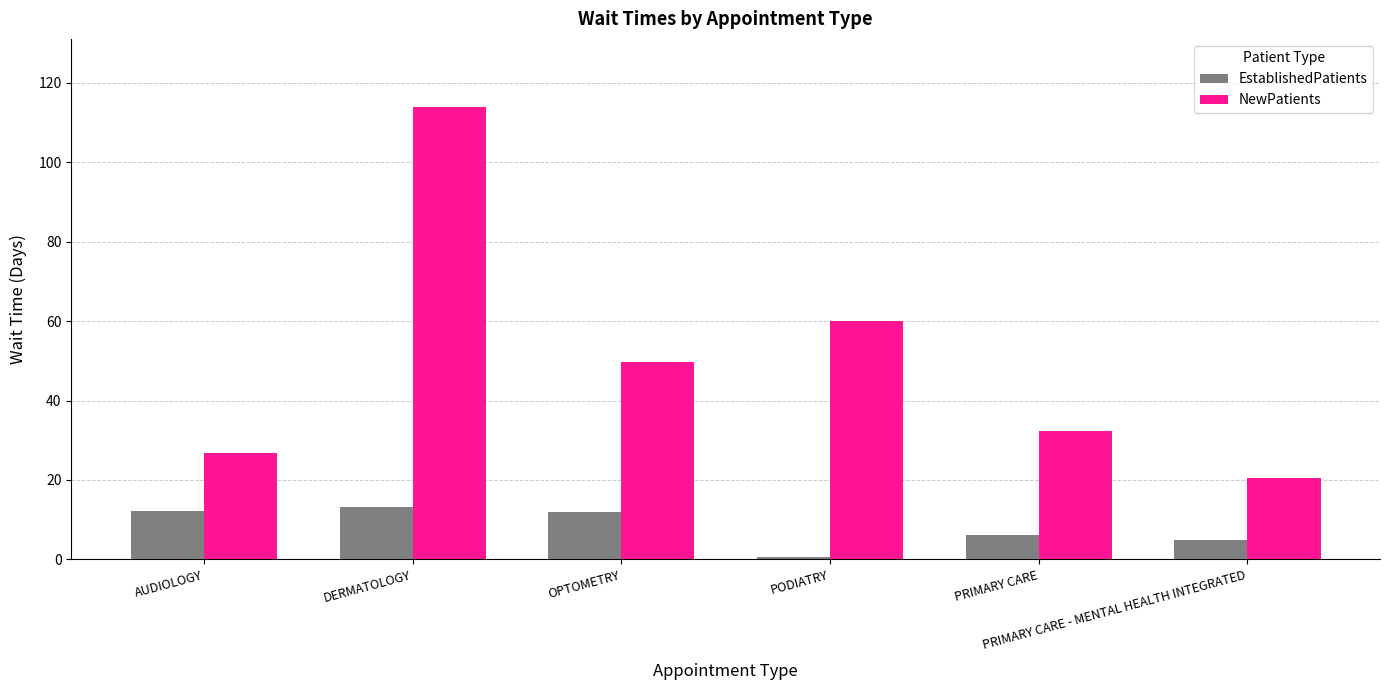

Which series has the largest range (max minus min)?

NewPatients